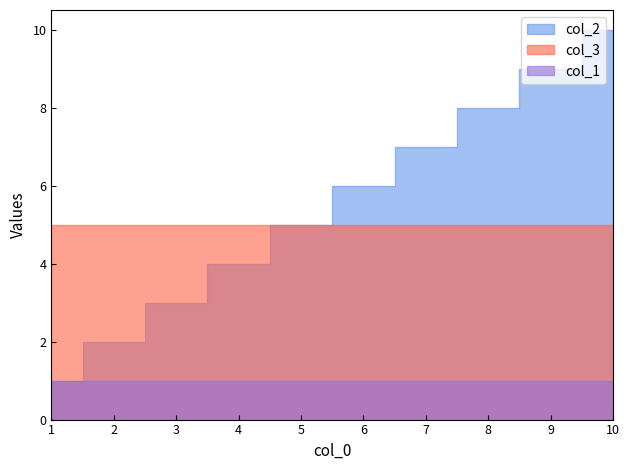

Count the number of data series in this chart.

3